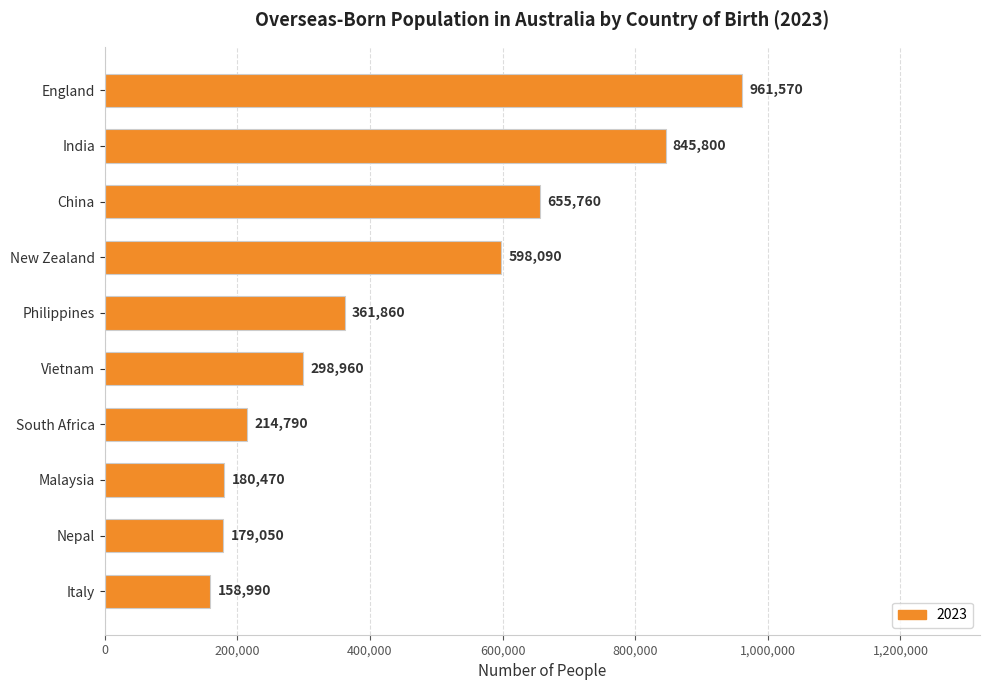

Between Malaysia and England, which is larger?

England